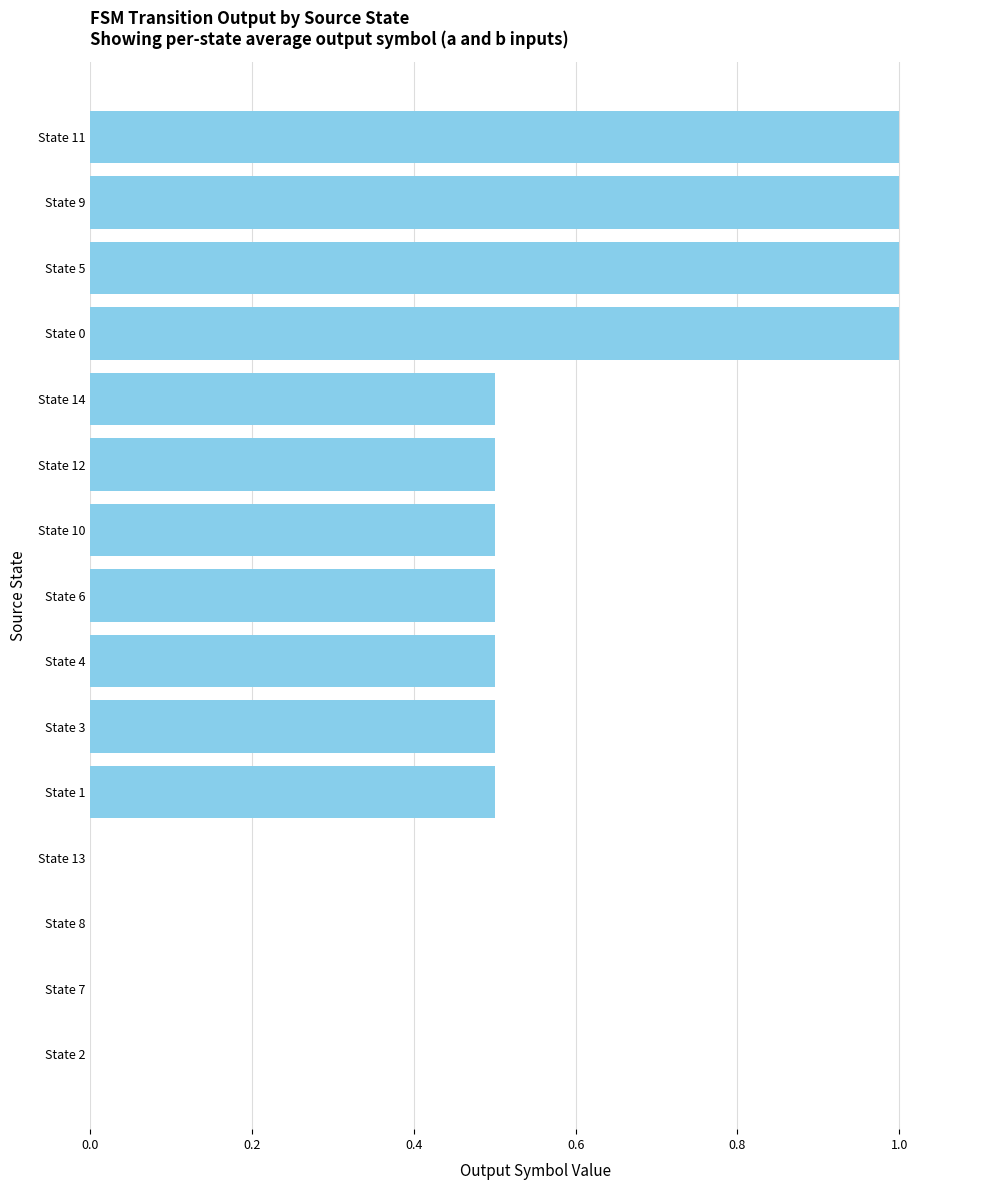

Reading bottom to top, transcribe all the data shown in this chart.

State 2=0.0	State 7=0.0	State 8=0.0	State 13=0.0	State 1=0.5	State 3=0.5	State 4=0.5	State 6=0.5	State 10=0.5	State 12=0.5	State 14=0.5	State 0=1.0	State 5=1.0	State 9=1.0	State 11=1.0